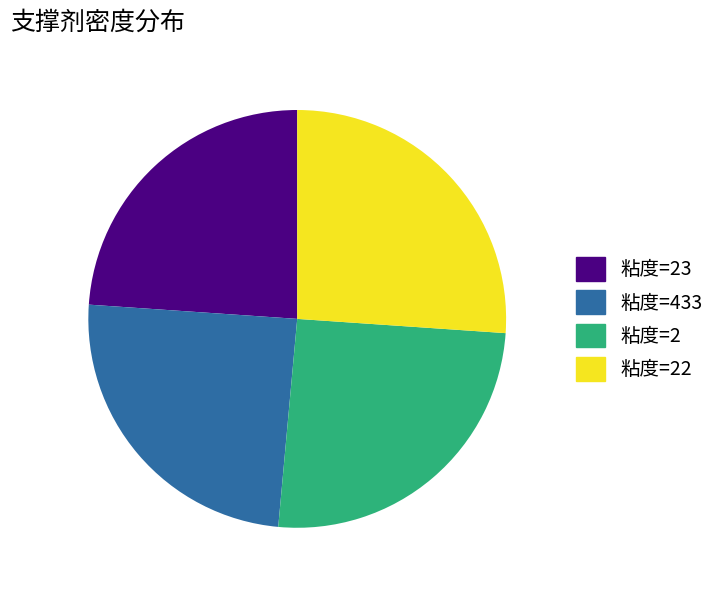

Is the sum of 粘度=23 and 粘度=2 greater than half?

No